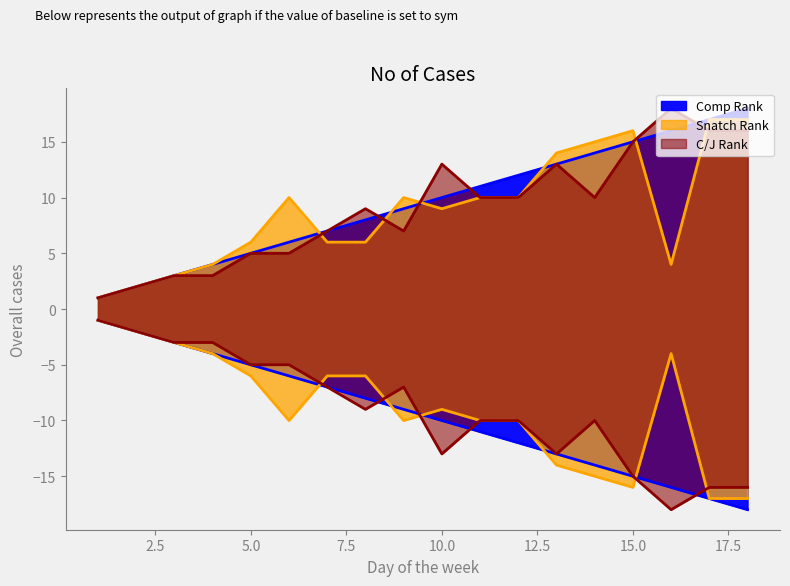

The C/J Rank series shows 4 at 15. True or false?

False